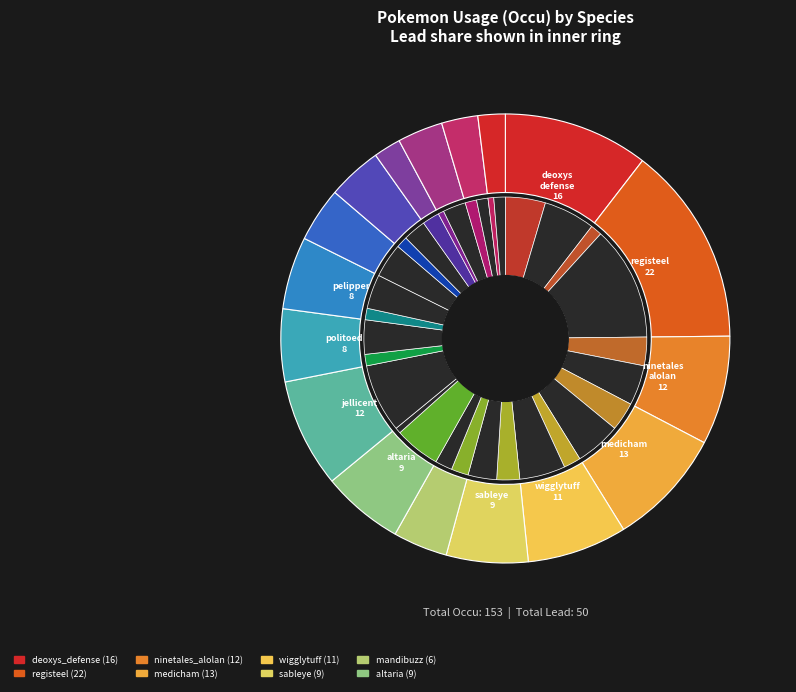

What percentage is NOT represented by mandibuzz?

96.1%